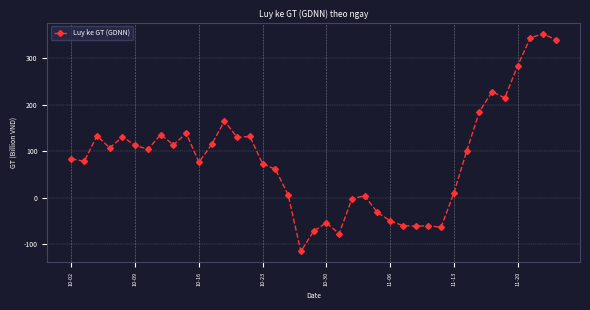

What is the greatest value displayed?

352.3